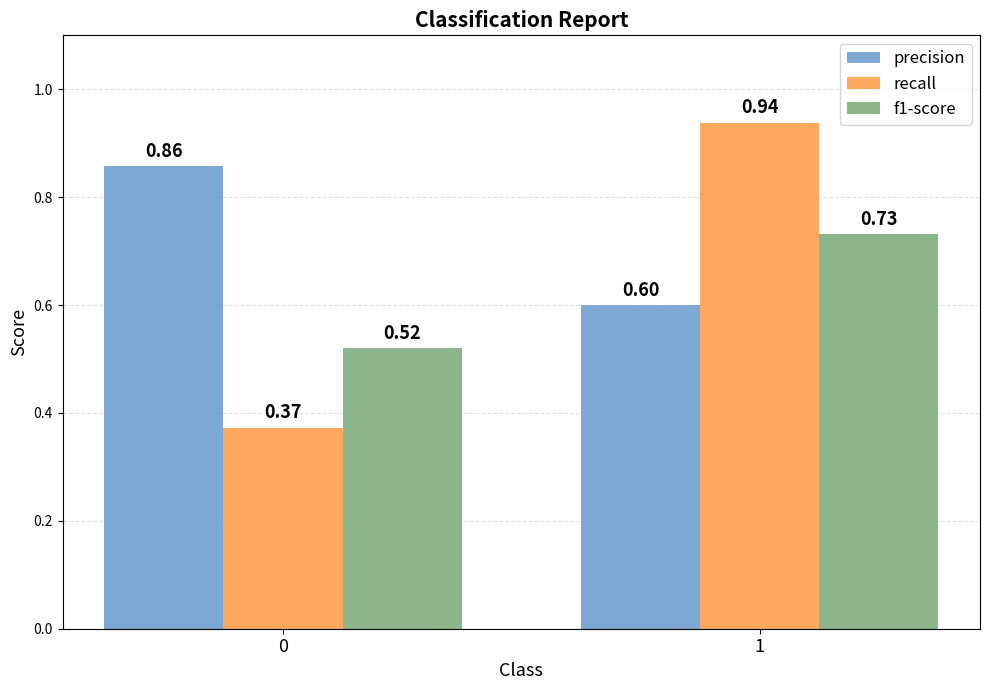

The recall series shows 0.2 at 0. True or false?

False